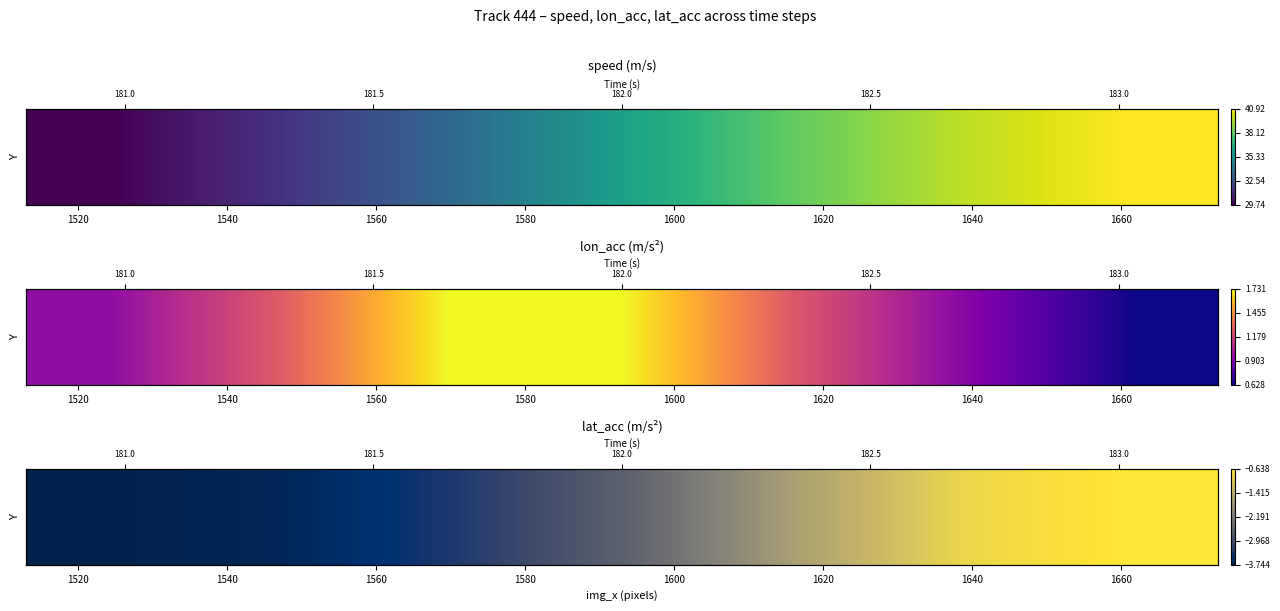

How many values are between -3 and 0?

4